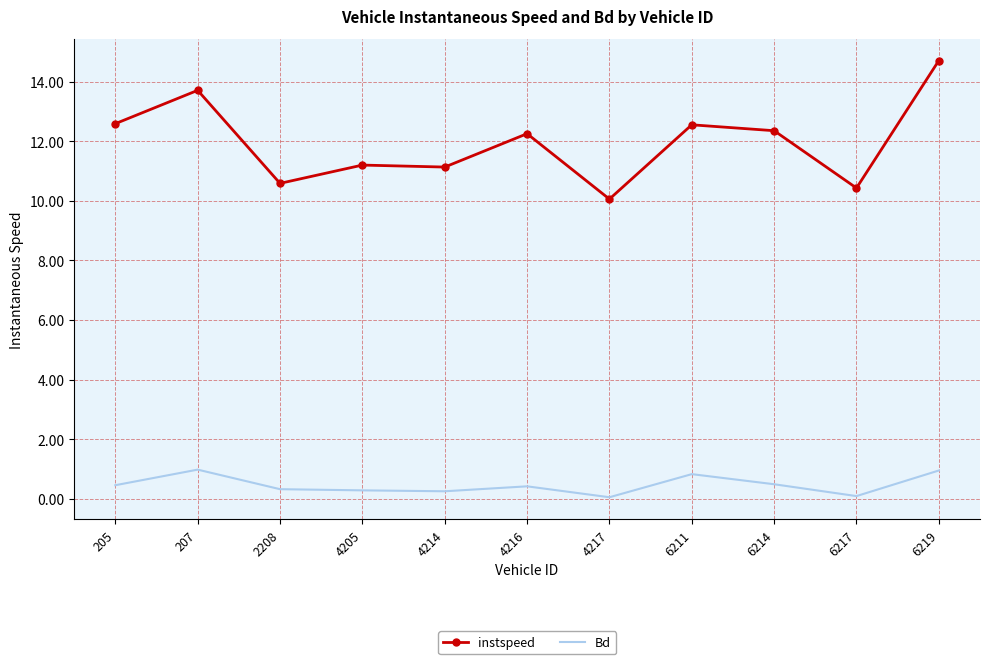

At which category does instspeed reach its first local valley?

2208